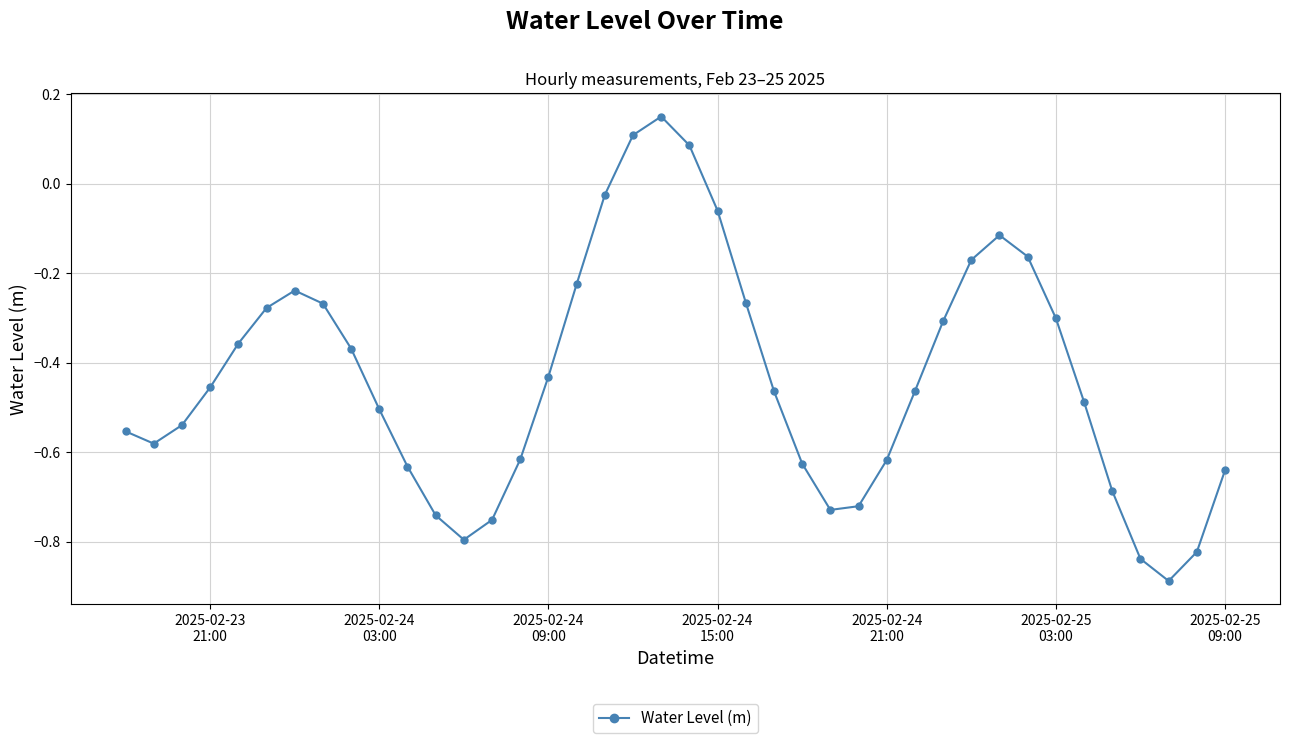

What is the difference between the second highest and minimum values?

1.0